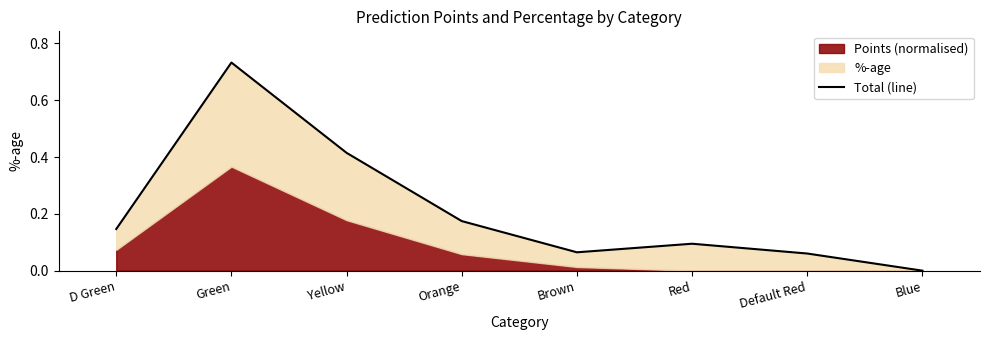

Reading left to right, transcribe all the data shown in this chart.

0.1	0.7	0.4	0.2	0.1	0.1	0.1	0.0